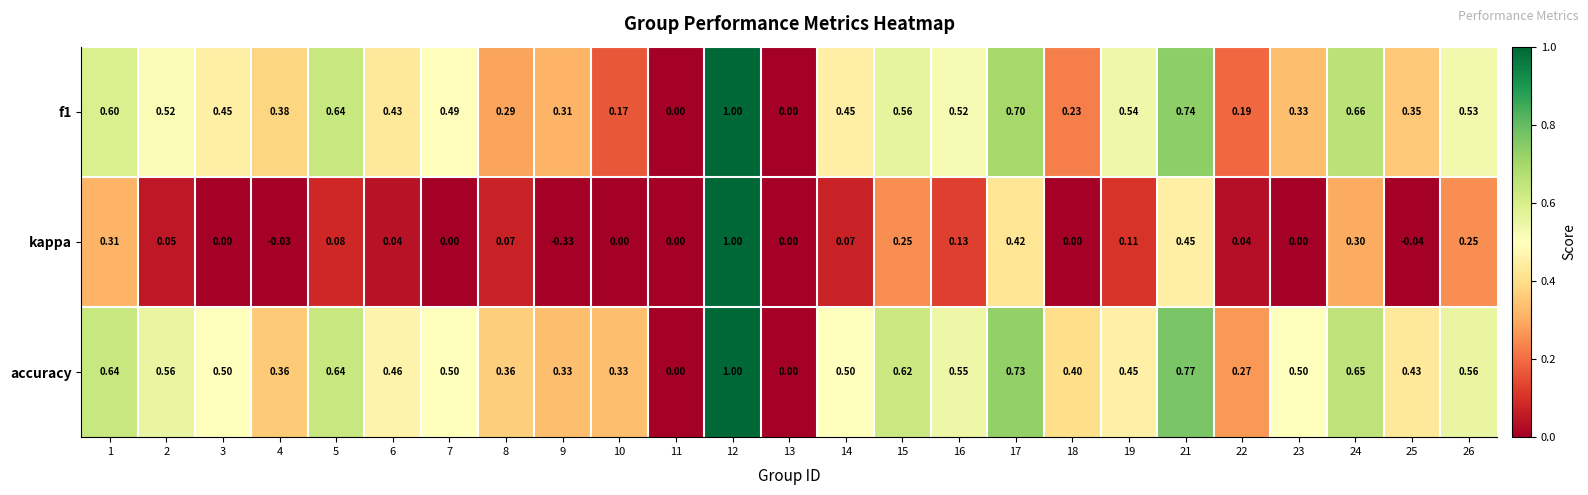

Which series has the widest spread of values?

kappa